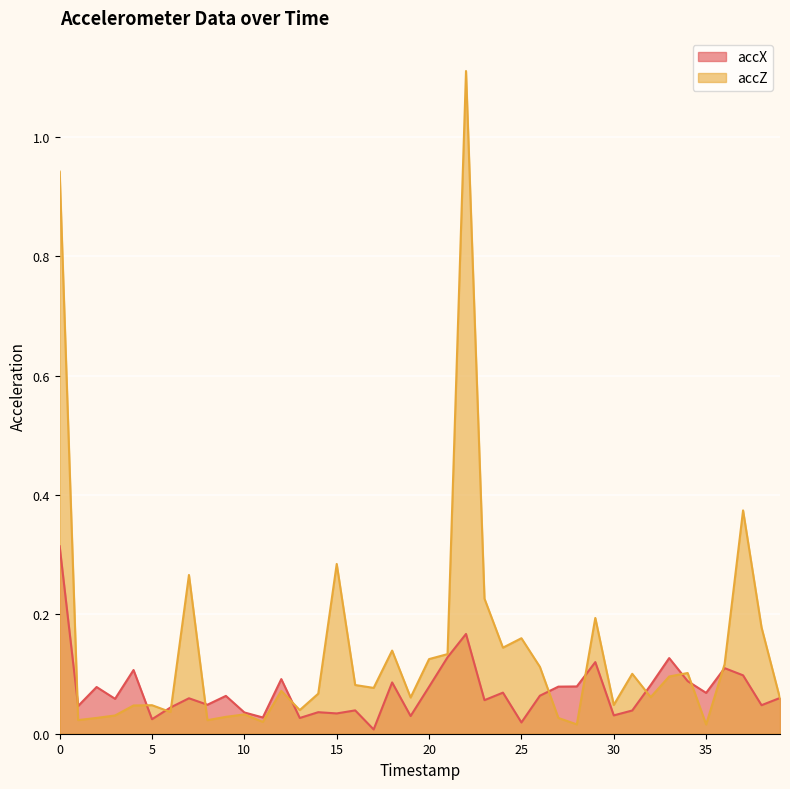

Rank the categories by accX value from highest to lowest.

0, 22, 21, 33, 29, 36, 4, 37, 12, 34, 18, 32, 28, 27, 20, 2, 24, 35, 26, 9, 39, 7, 3, 23, 8, 38, 1, 6, 16, 31, 14, 10, 15, 30, 19, 11, 13, 5, 25, 17